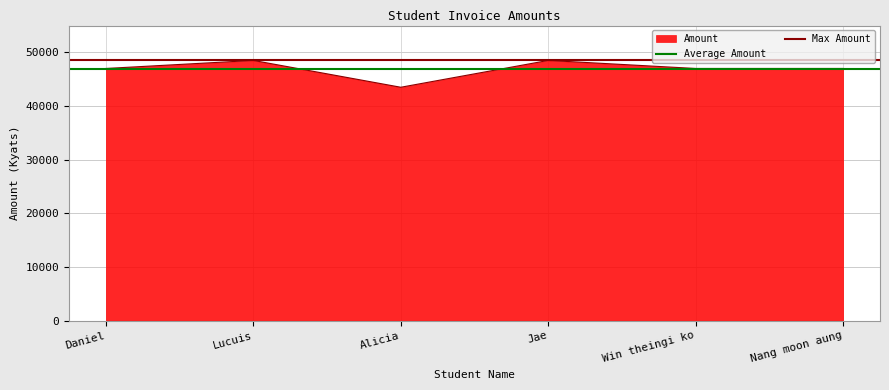

Is the value of Average Amount at Lucuis greater than the value of Max Amount at Daniel?

No